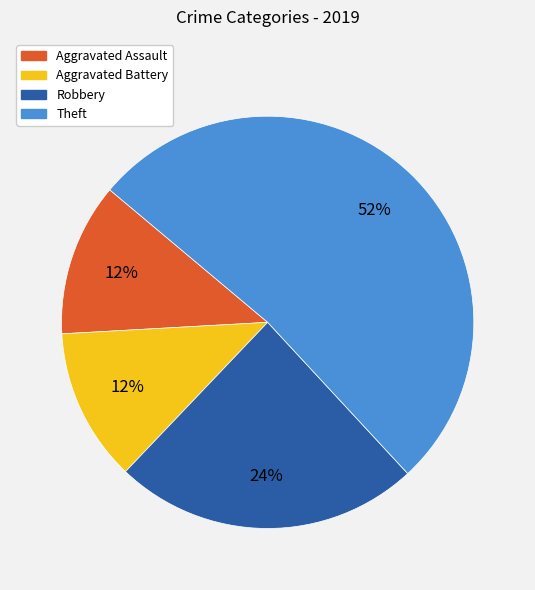

To the nearest percent, what portion does Aggravated Assault represent?

12%